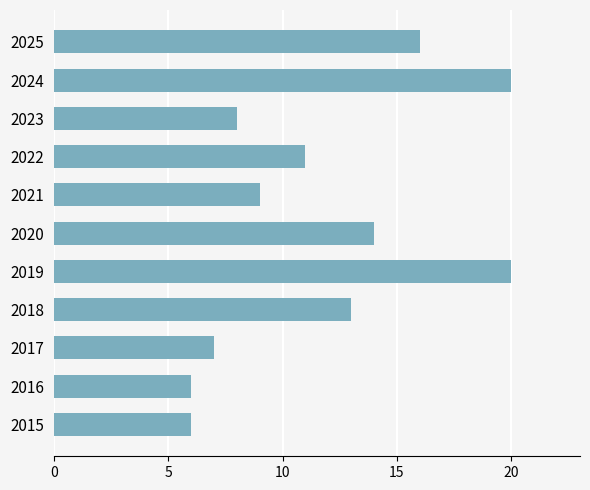

How many bars are there in total?

11